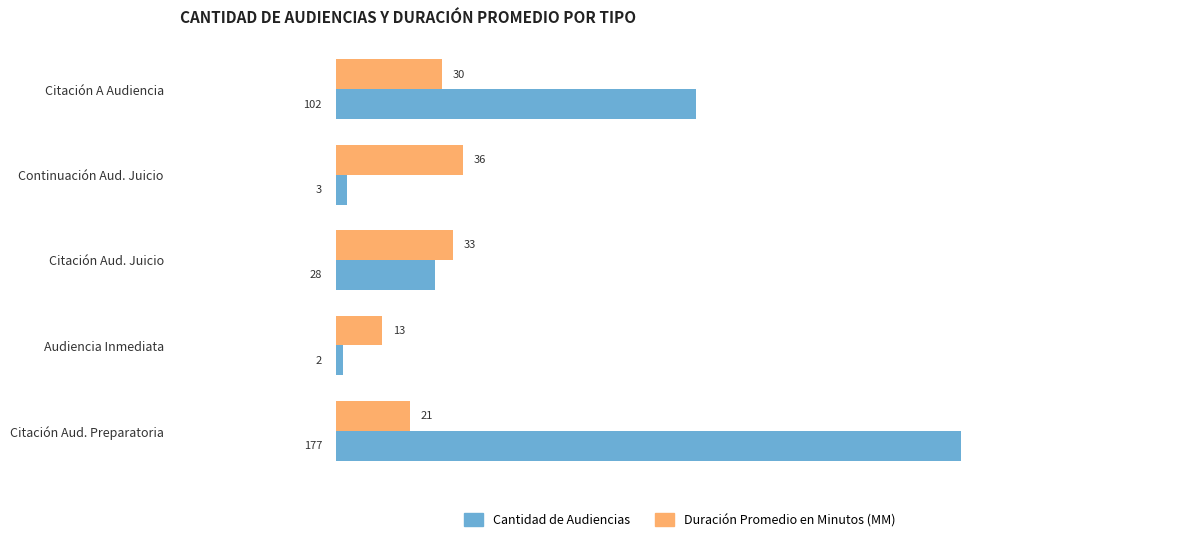

Which series changed the most between Continuación Aud. Juicio and Citación Aud. Preparatoria?

Cantidad de Audiencias